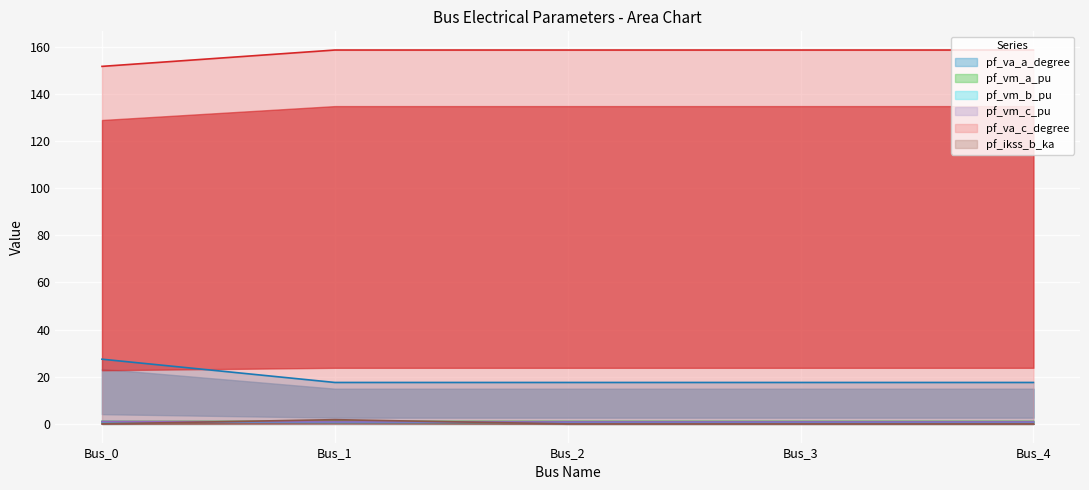

What is the approximate value of pf_va_c_degree at Bus_4?

158.6